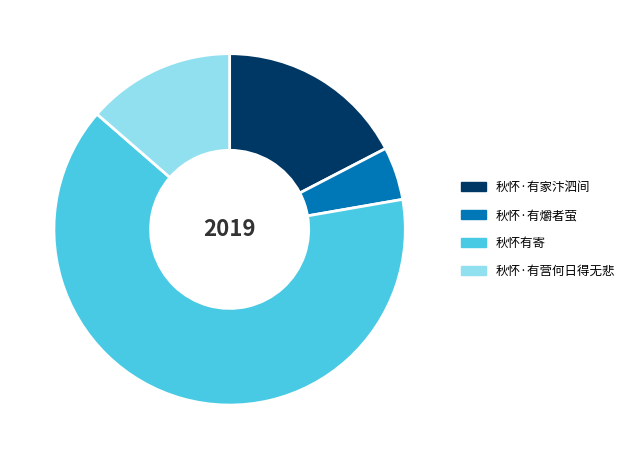

What is the ratio of the value at 秋怀·有营何日得无悲 to the value at 秋怀·有家汴泗间?

0.8